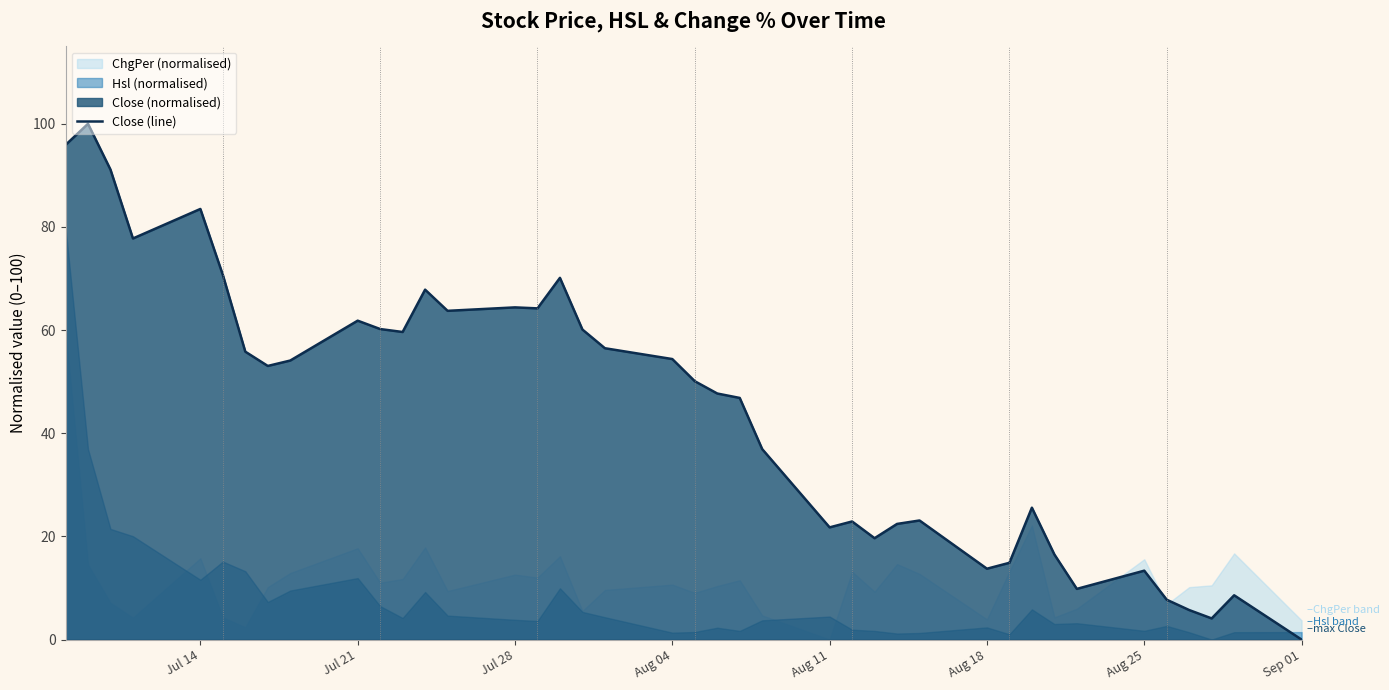

What is the difference between the maximum and minimum values?

100.0